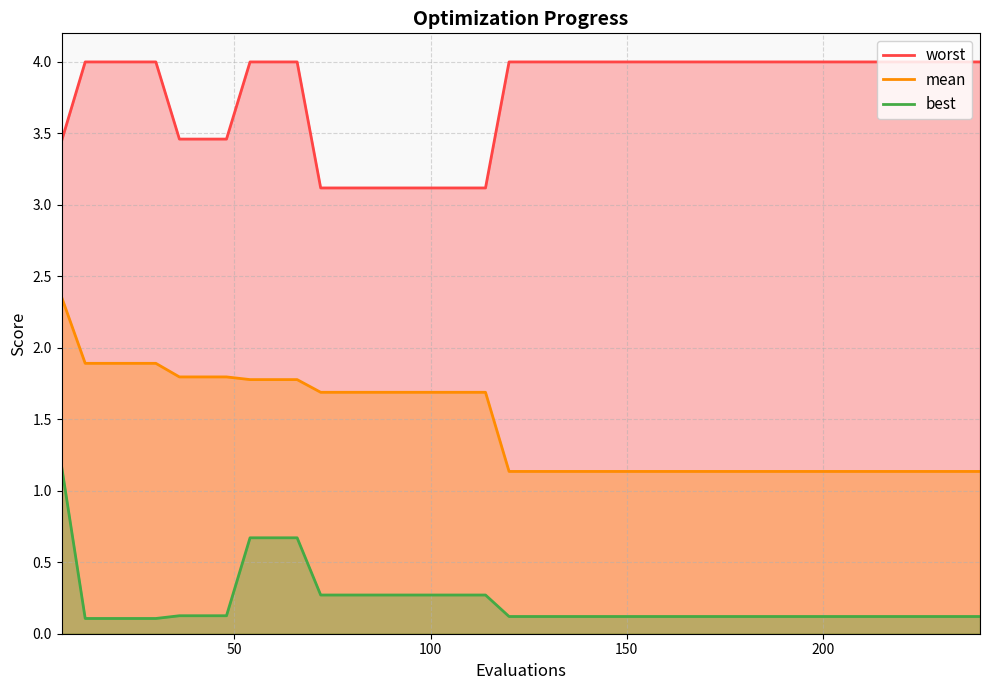

List the series in order of their overall mean, lowest first.

best, mean, worst